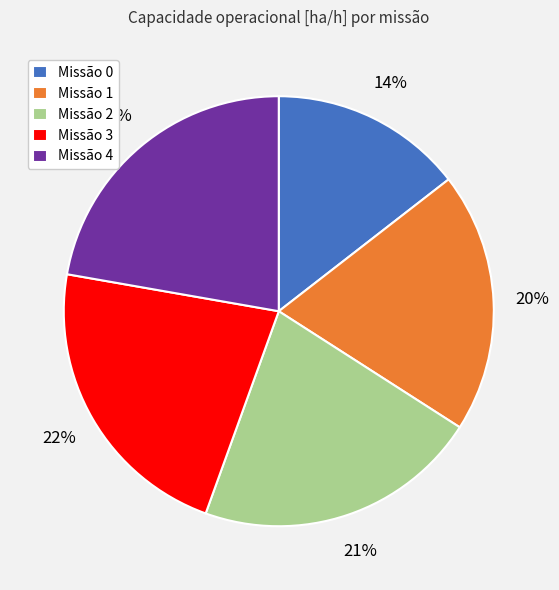

Do Missão 1 and Missão 0 together represent more than half of the pie?

No